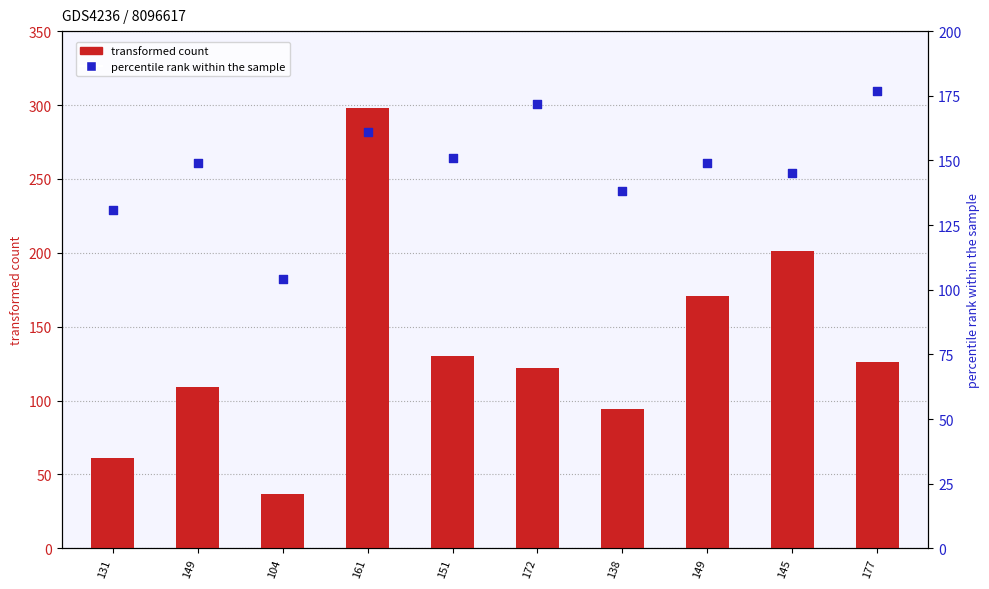

Which series contains the lowest Y value?

transformed count